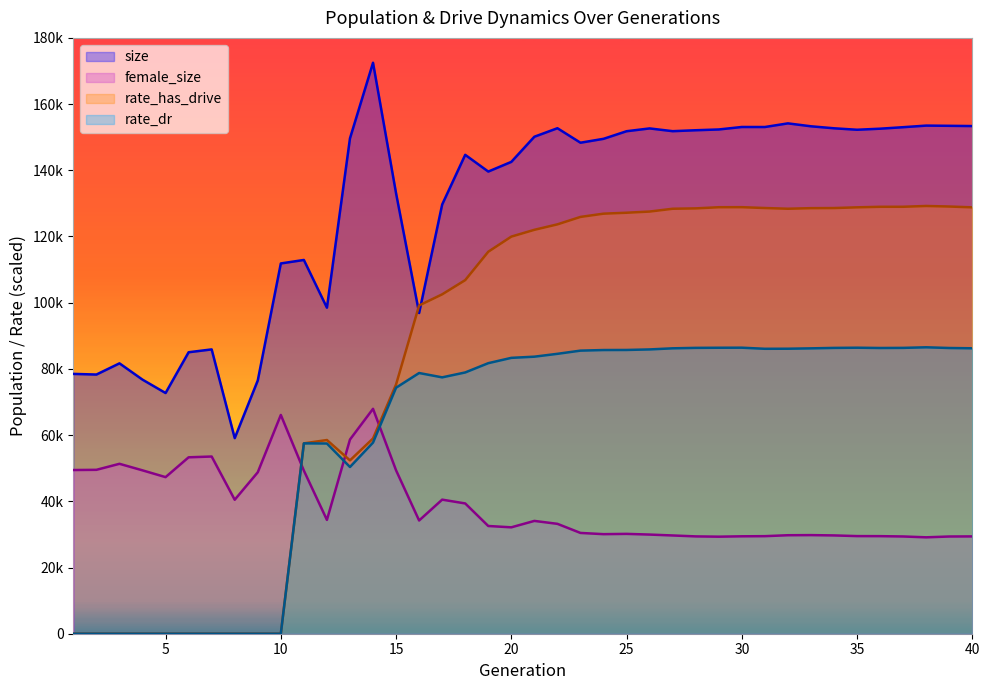

How many interior local valleys does the size series have?

10